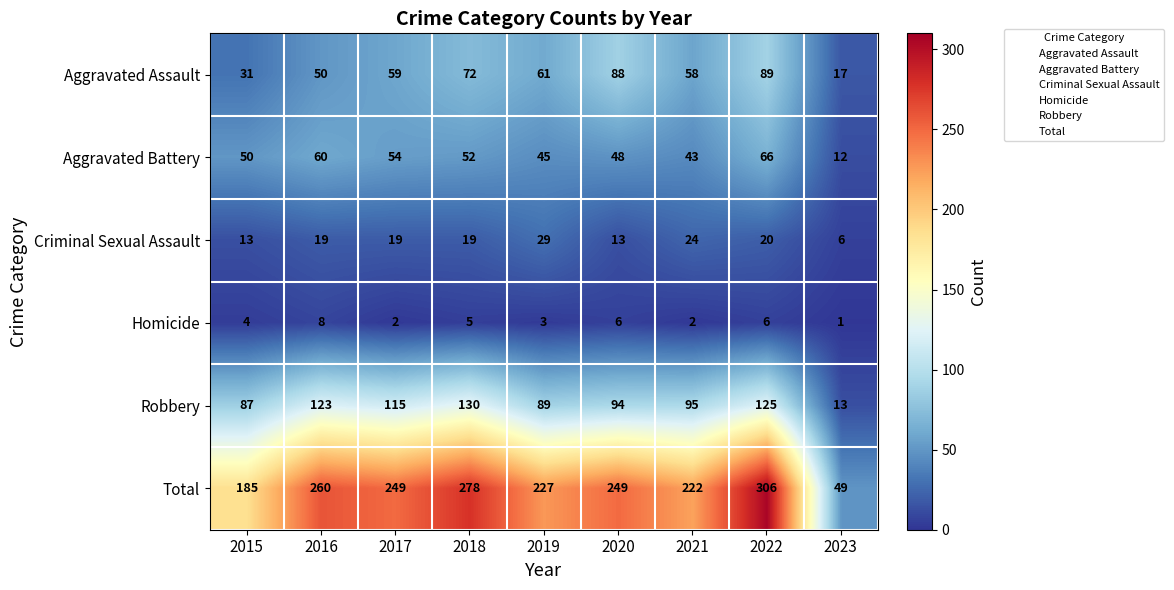

Between 2016 and 2017, which series saw the biggest shift?

Total